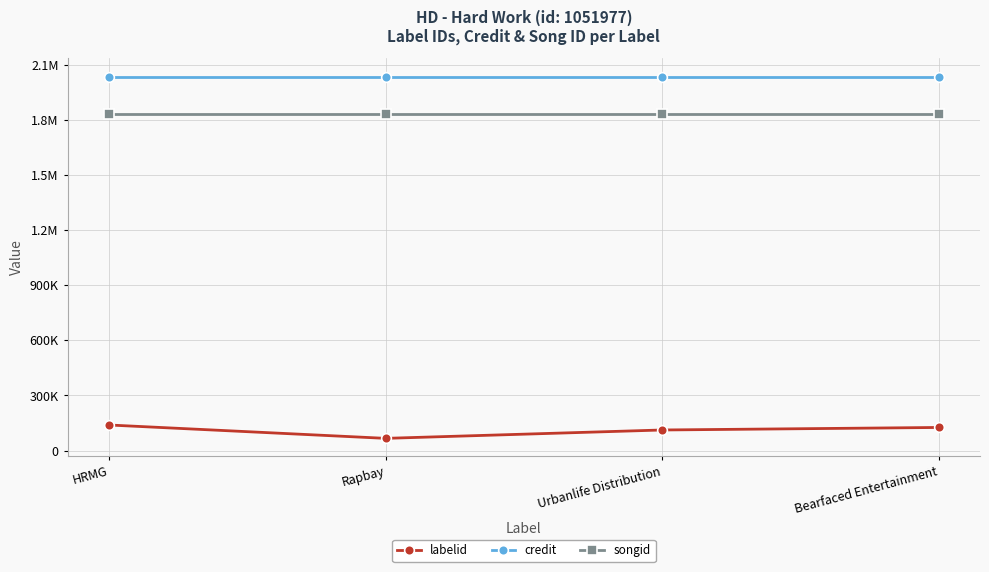

Is this an area chart (filled region under the line)?

No